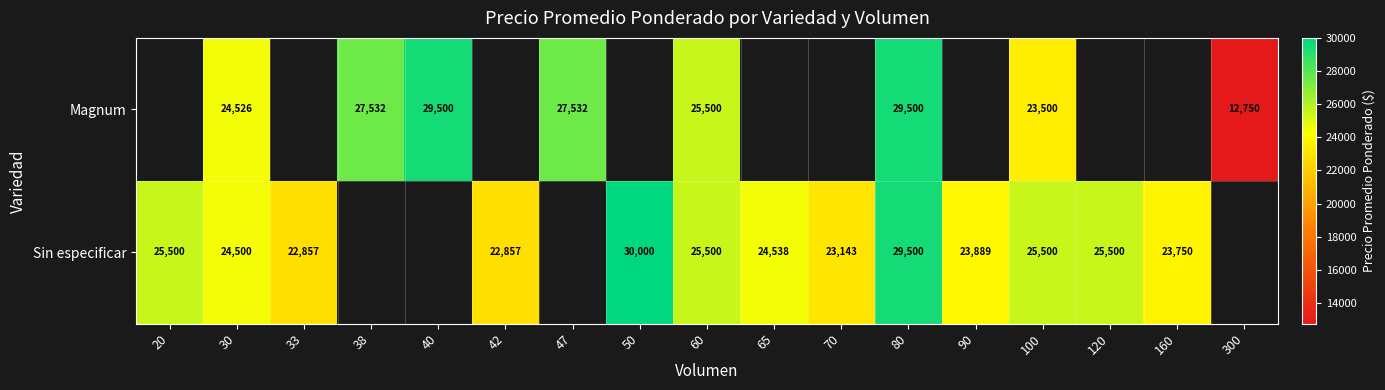

Between 30 and 60, which series saw the biggest shift?

Sin especificar